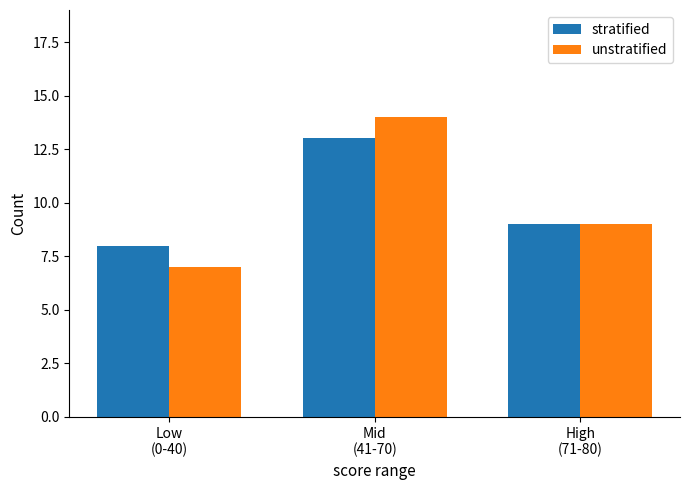

Are the bars horizontal?

No